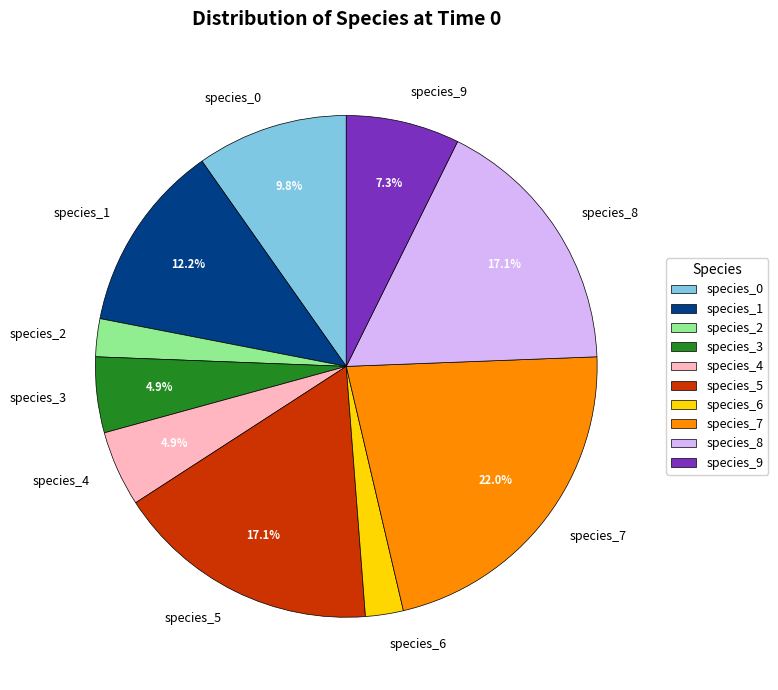

Is there a majority slice in this chart?

No